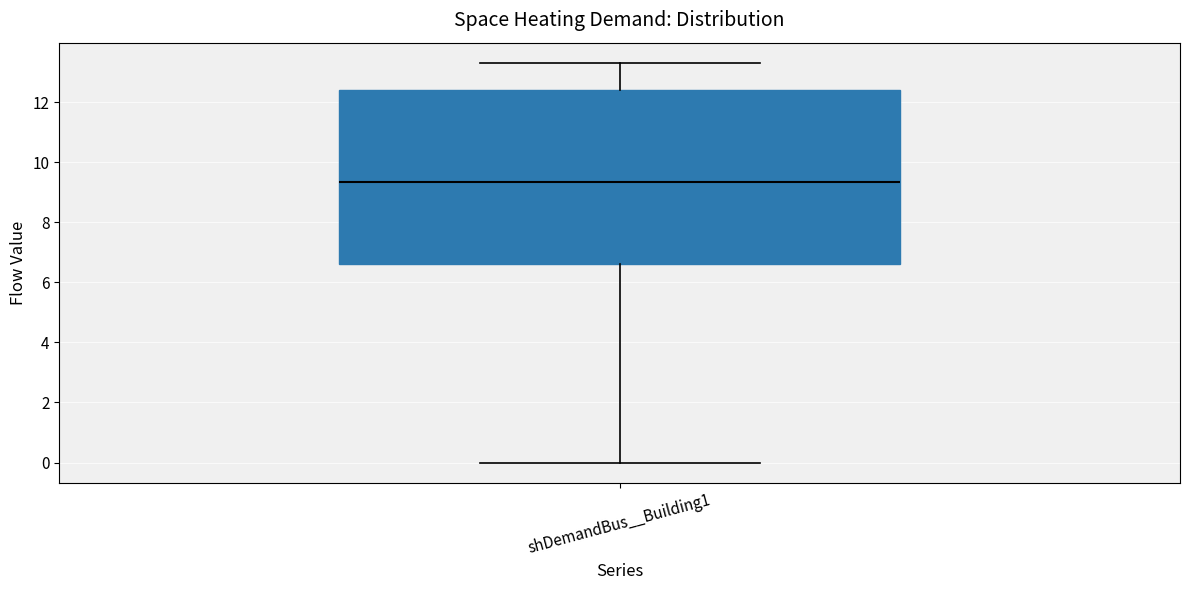

Where does the upper whisker of the box for shDemandBus__Building1 end on the y-axis? The values are not printed on the chart, so give them approximately, as read against the axis.

13.4